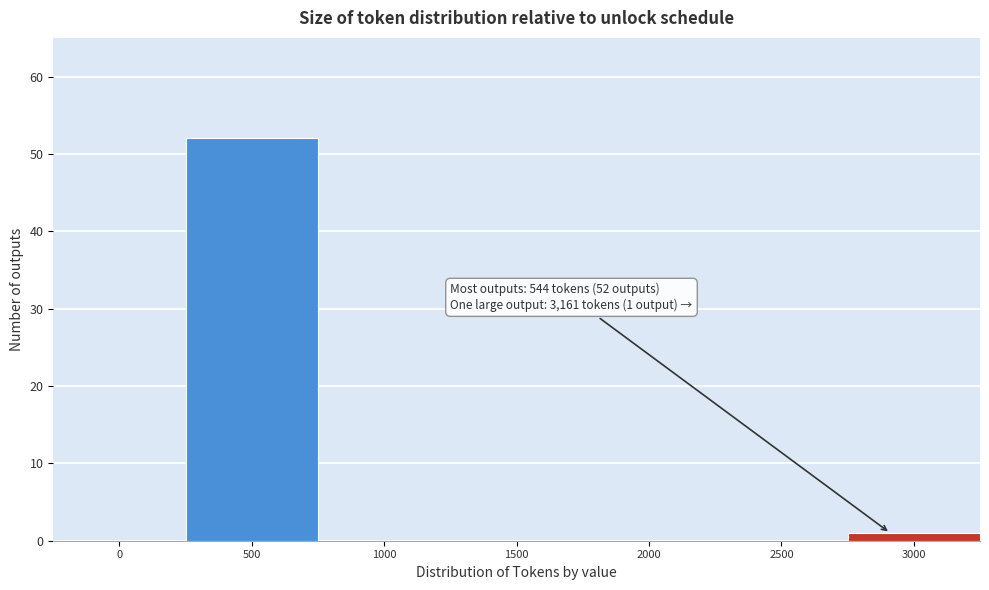

Reading right to left, what are all the values shown in this chart?

3000=1	2500=0	2000=0	1500=0	1000=0	500=52	0=0